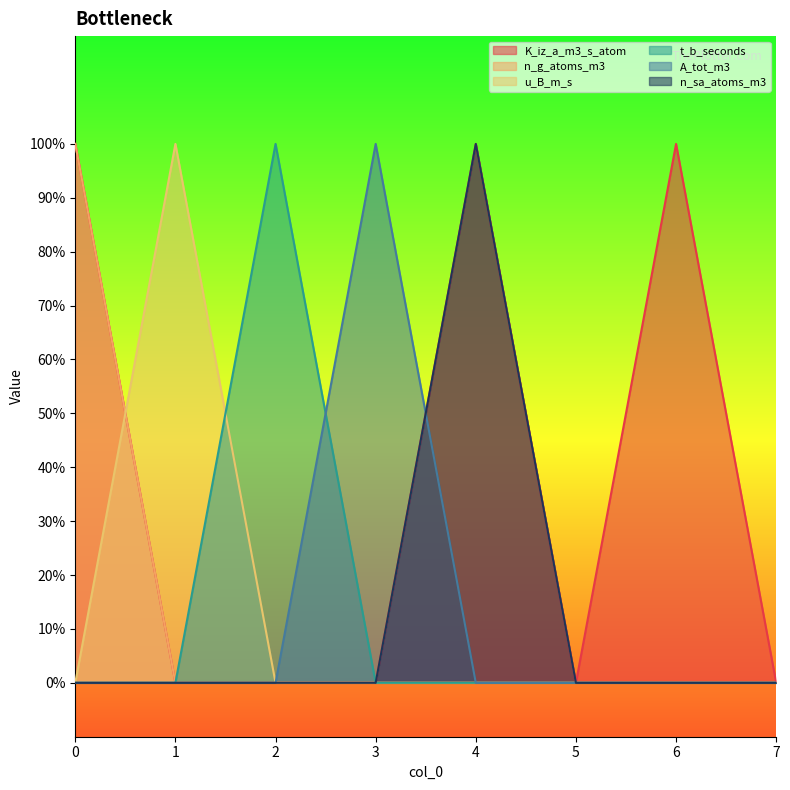

In t_b_seconds, how many points are higher than both neighbors (excluding endpoints)?

1